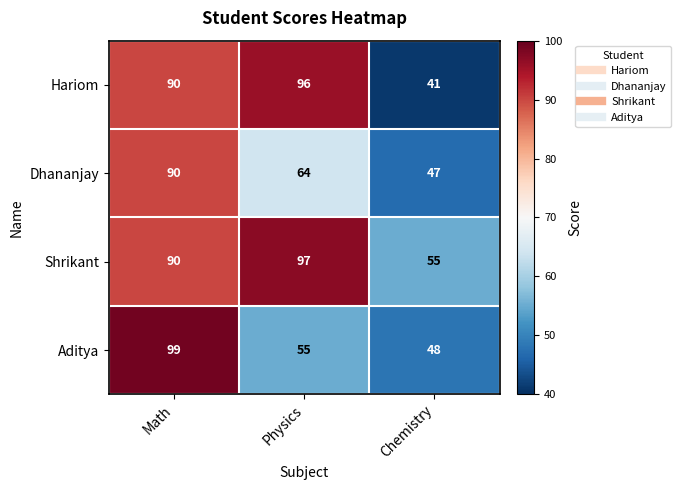

At how many categories does at least one series exceed 63?

2